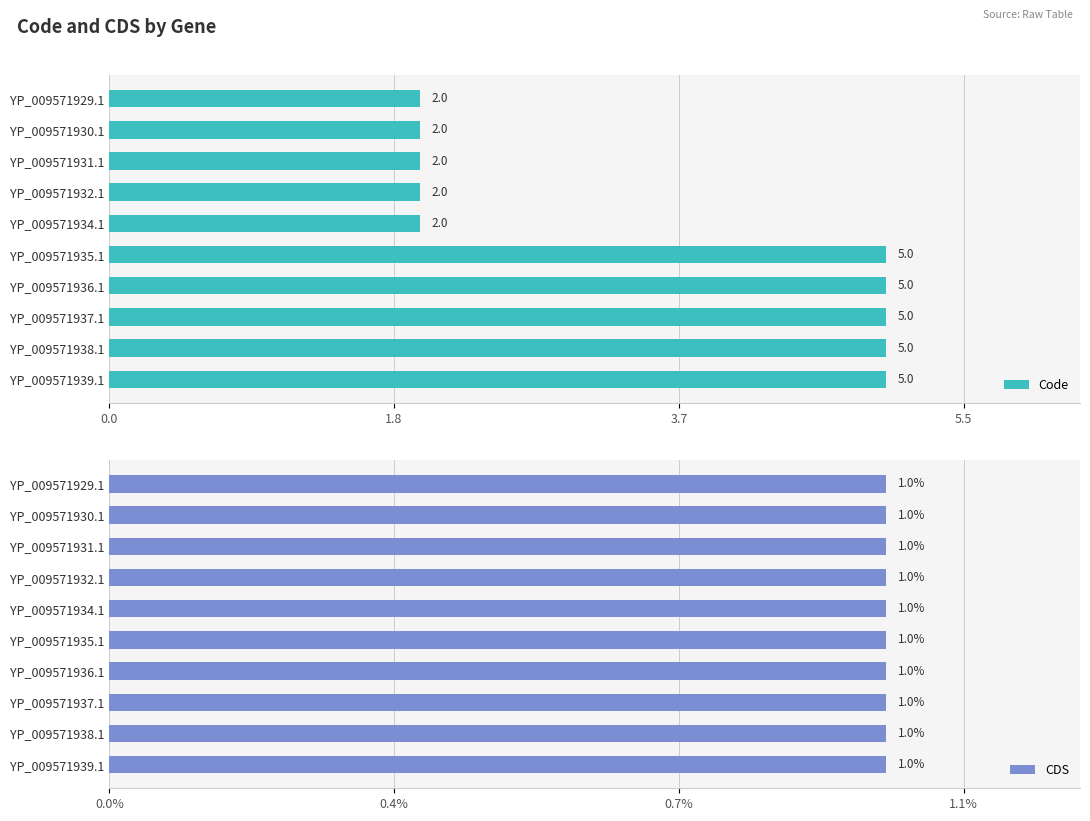

What is the difference between the maximum and minimum values in the Code series?

3